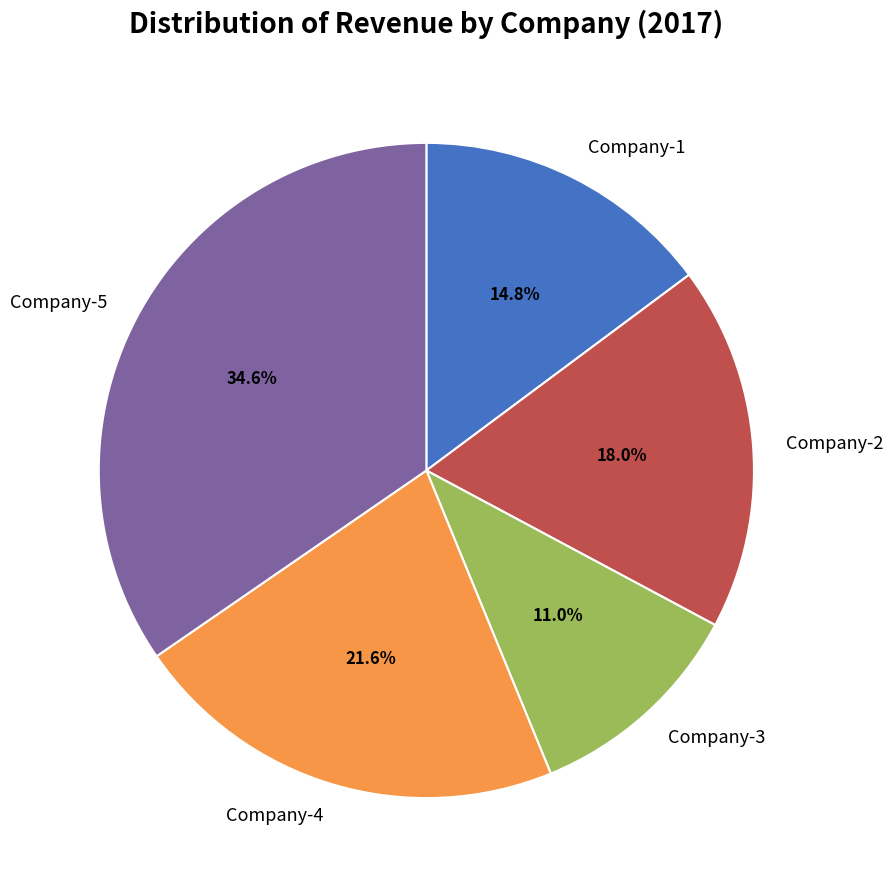

Is there a majority slice in this chart?

No